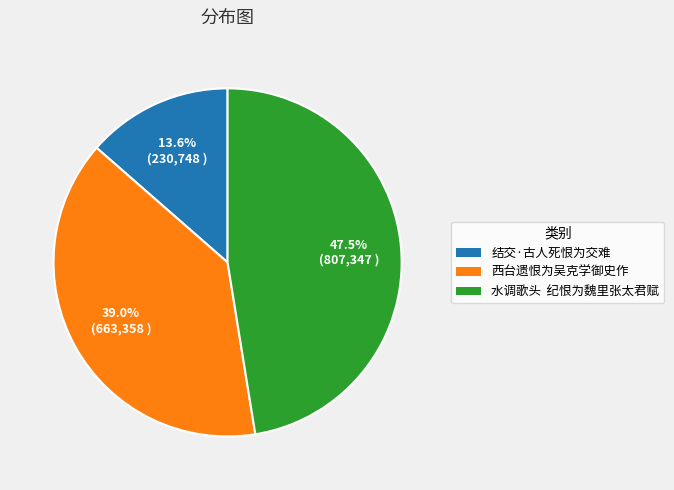

Does 西台遗恨为吴克学御史作 represent more than half of the total?

No